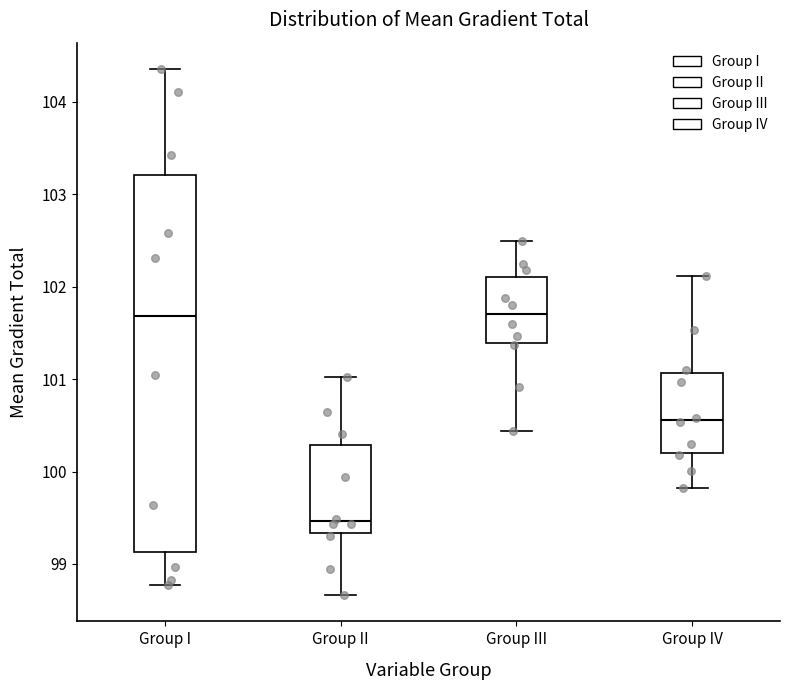

Where is the lower edge of the box for Group III on the y-axis? The values are not printed on the chart, so give them approximately, as read against the axis.

101.4